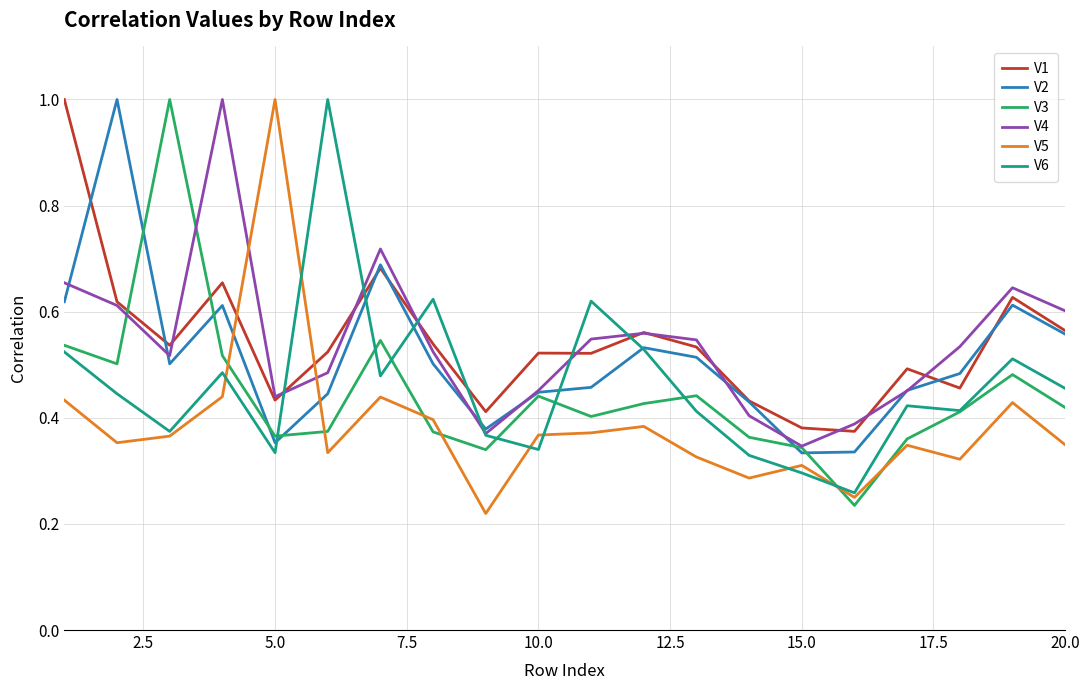

After their last crossing, which series has the higher values: V5 or V1?

V1